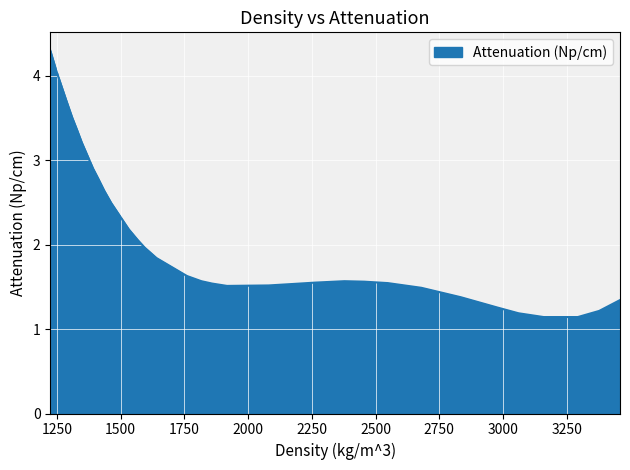

What is the smallest value displayed?

1.1